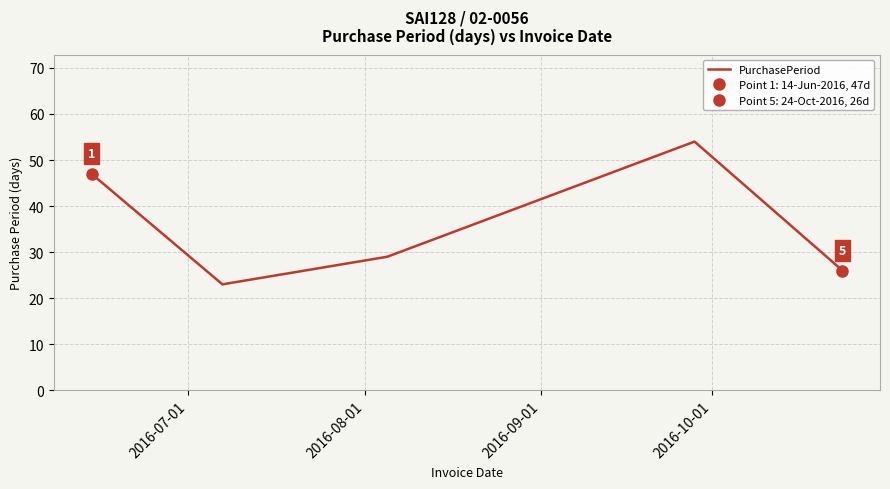

What is the maximum value for PurchasePeriod?

54